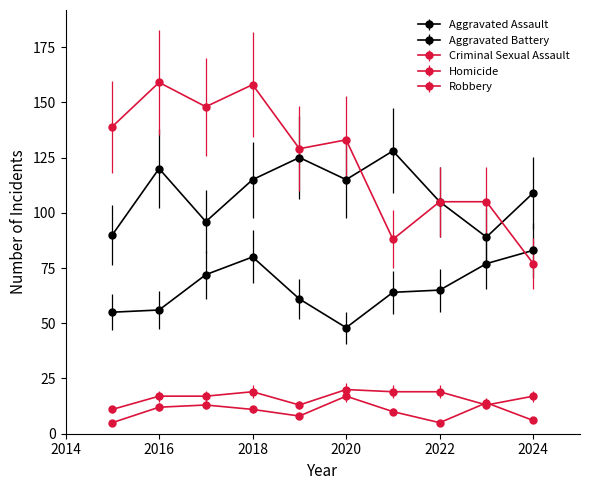

Reading right to left, transcribe all the data shown in this chart.

Aggravated Assault: 83	77	65	64	48	61	80	72	56	55
Aggravated Battery: 109	89	105	128	115	125	115	96	120	90
Criminal Sexual Assault: 17	13	19	19	20	13	19	17	17	11
Homicide: 6	14	5	10	17	8	11	13	12	5
Robbery: 77	105	105	88	133	129	158	148	159	139